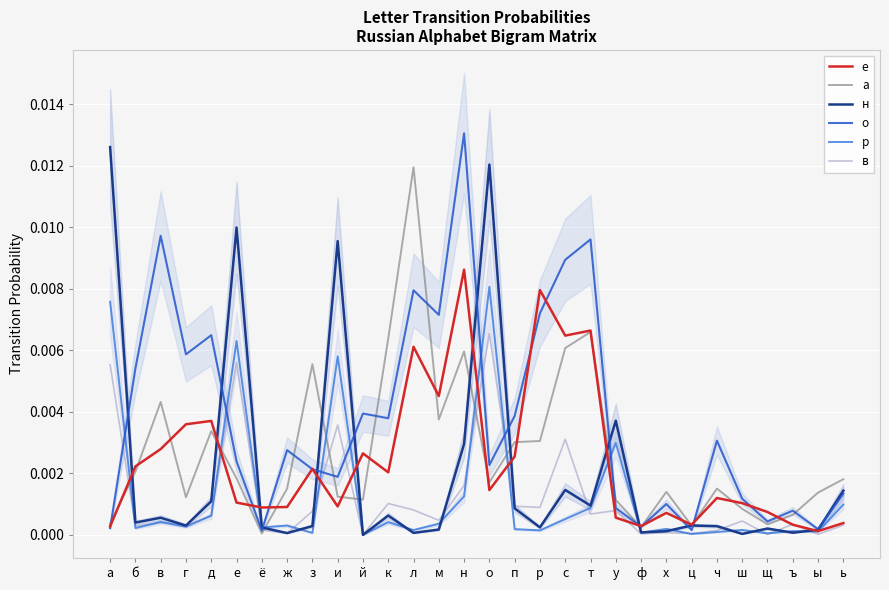

Is the value of о at н greater than the value of в at е?

Yes